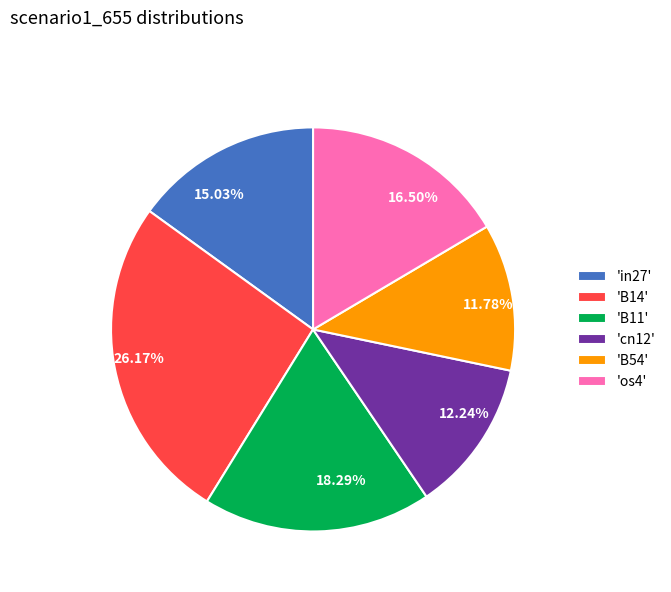

Is there any slice that represents more than half of the pie?

No